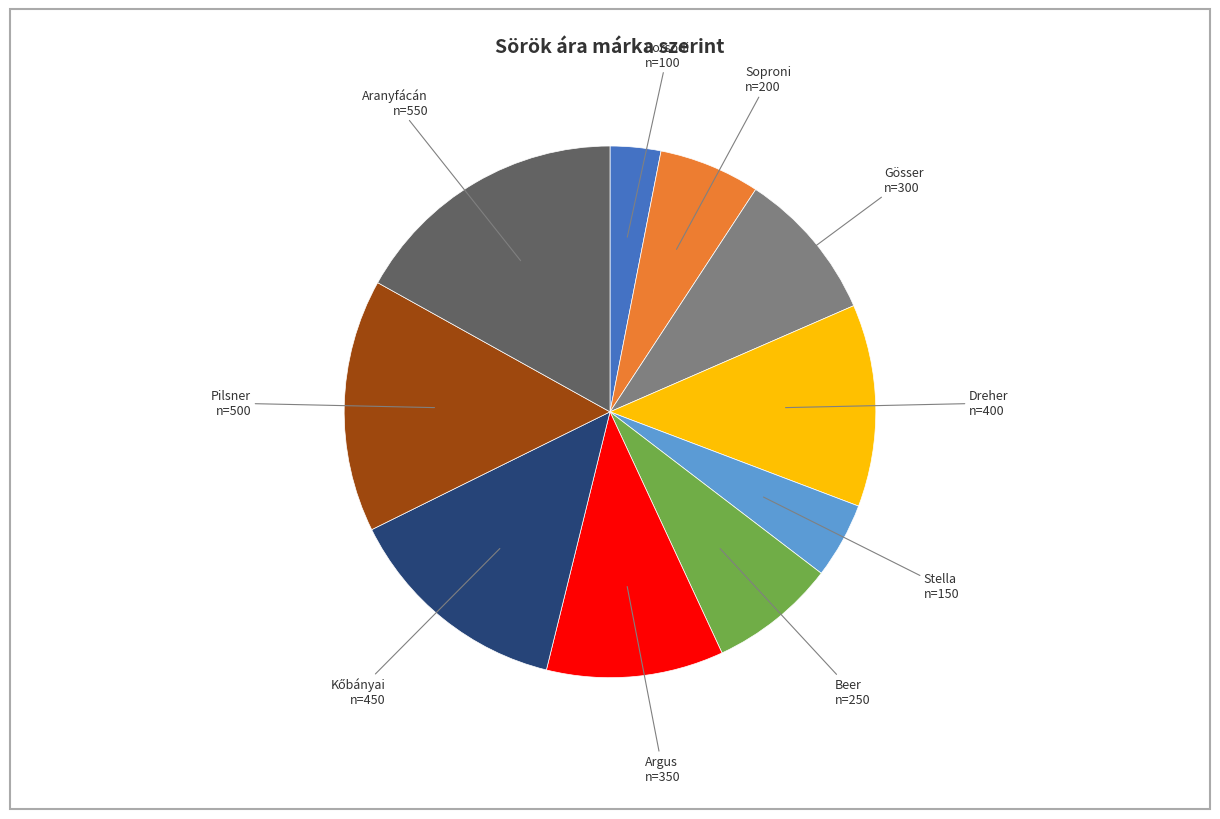

Does Gösser represent more than half of the total?

No